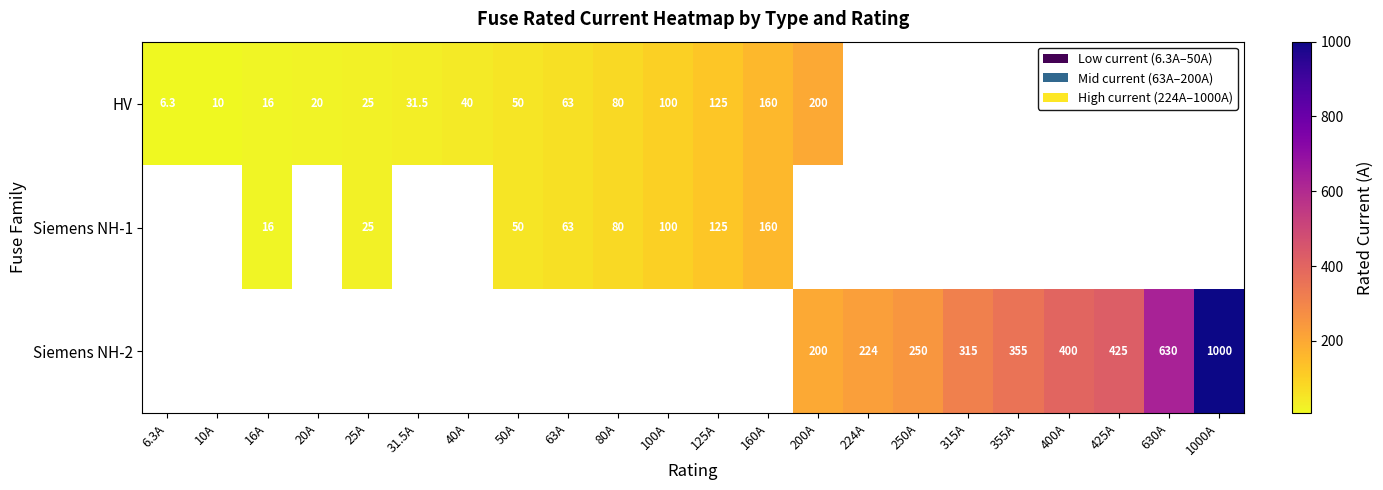

Is it true that HV equals 9.2 at 6.3A?

False